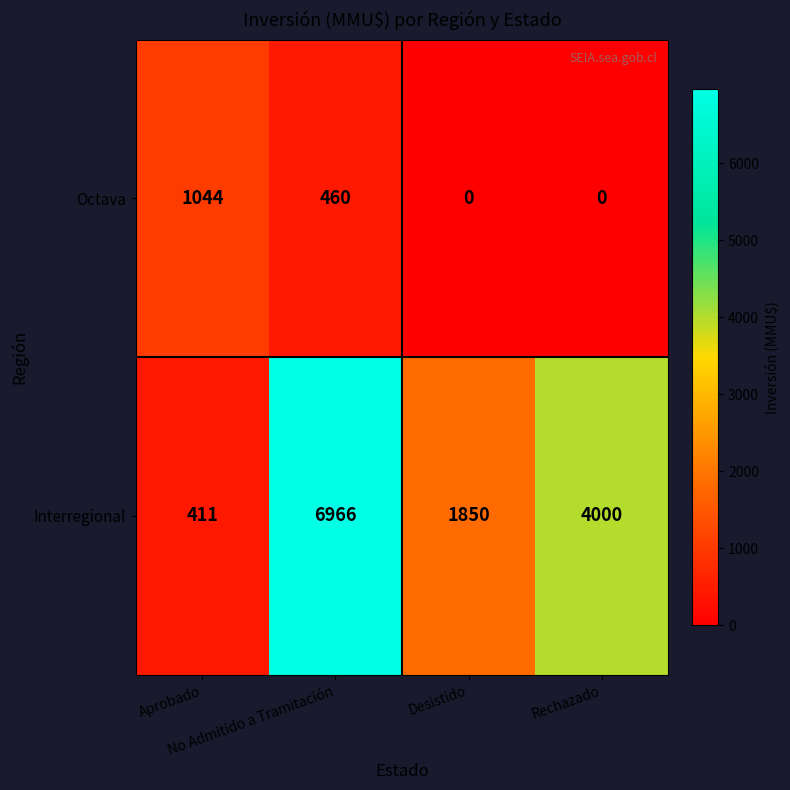

What is the total value across all series at Desistido?

1850